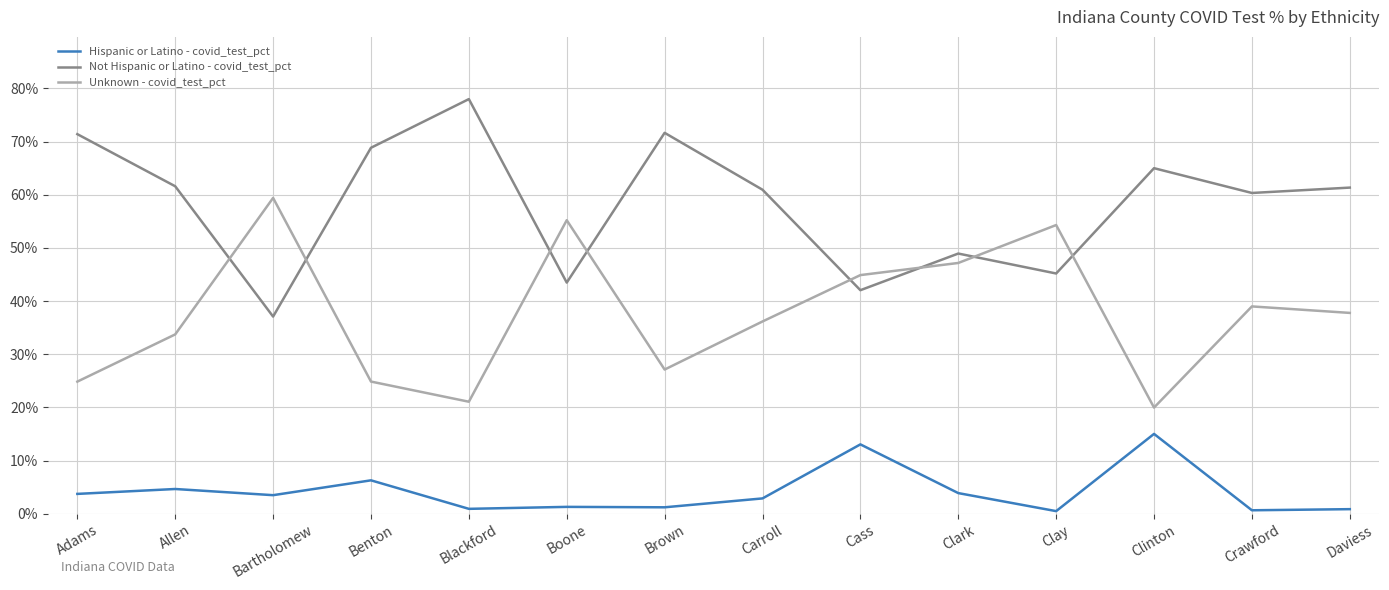

True or false: Unknown - covid_test_pct has more than 2 points higher than both neighbors.

True